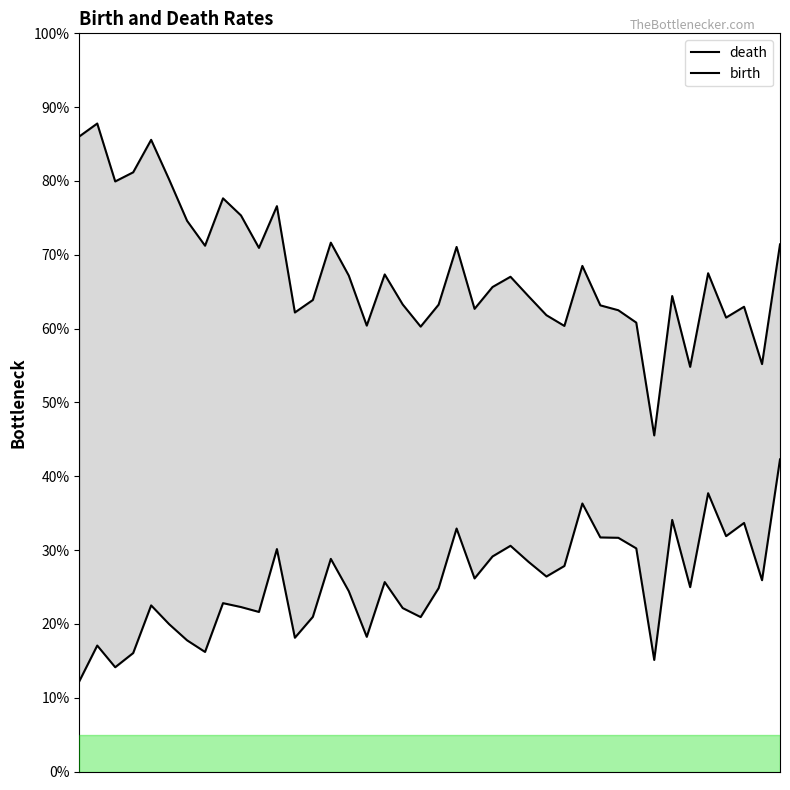

What is the label of the 26th point from the left?

25